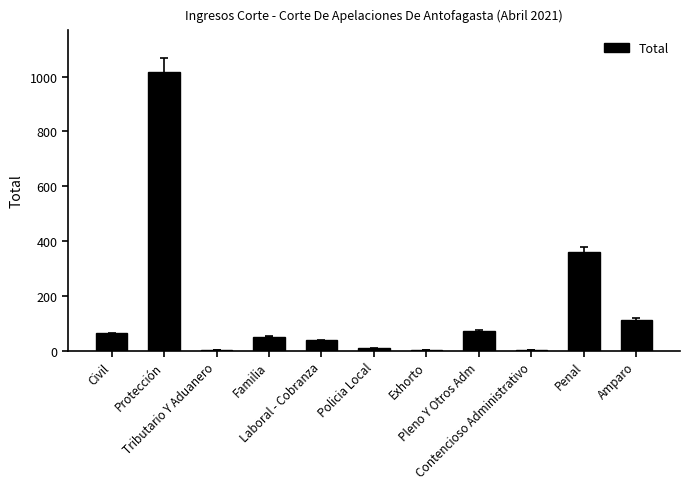

Is it true that the value at Laboral - Cobranza is 38?

True